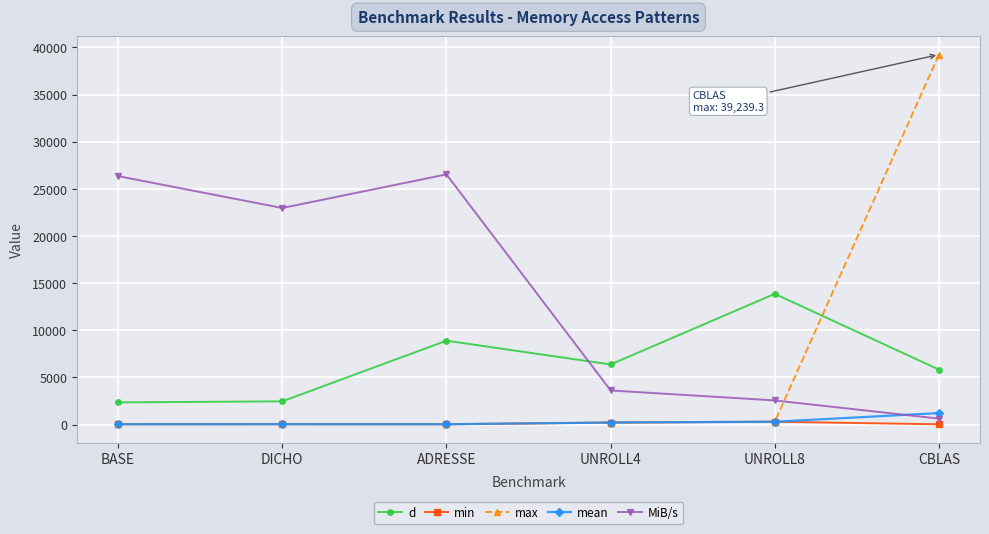

What is the label of the 4th point from the right?

ADRESSE